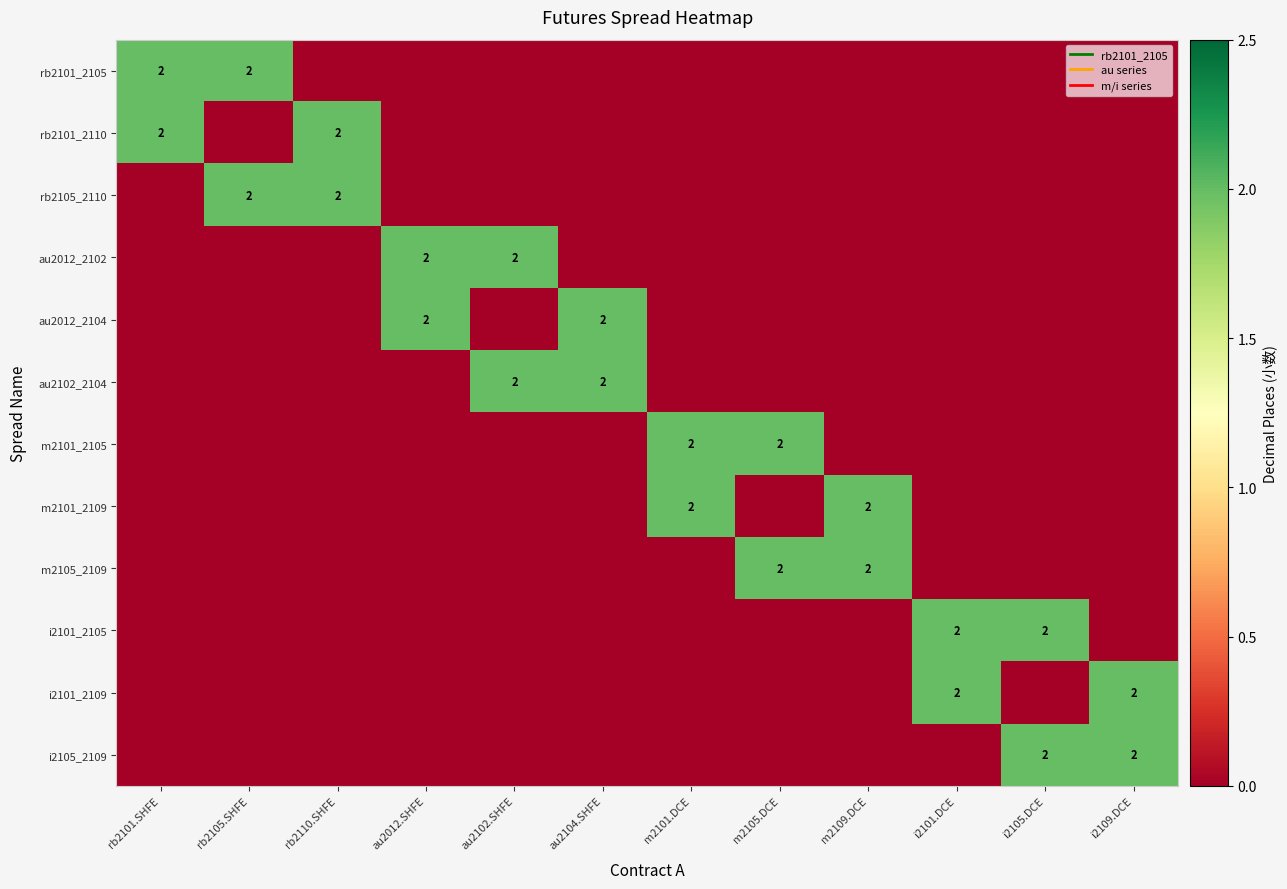

At which label is m2101_2109 closest to 1?

rb2101.SHFE